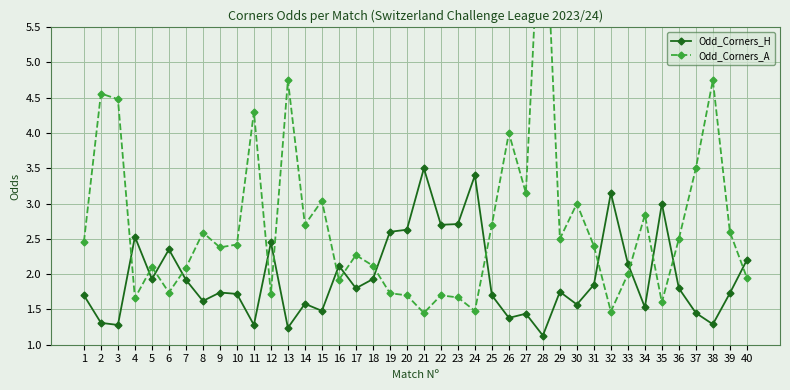

Count the number of data series in this chart.

2